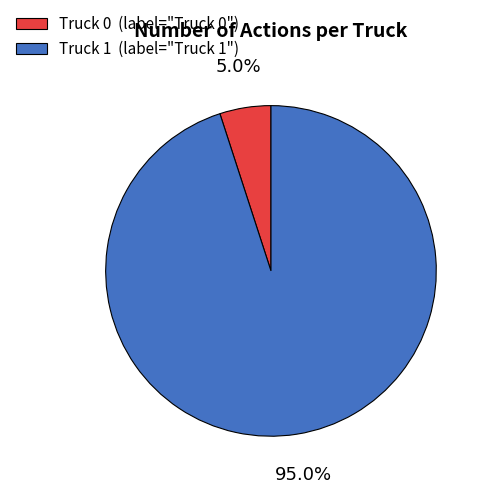

Which category has the biggest portion of the pie?

Truck 1